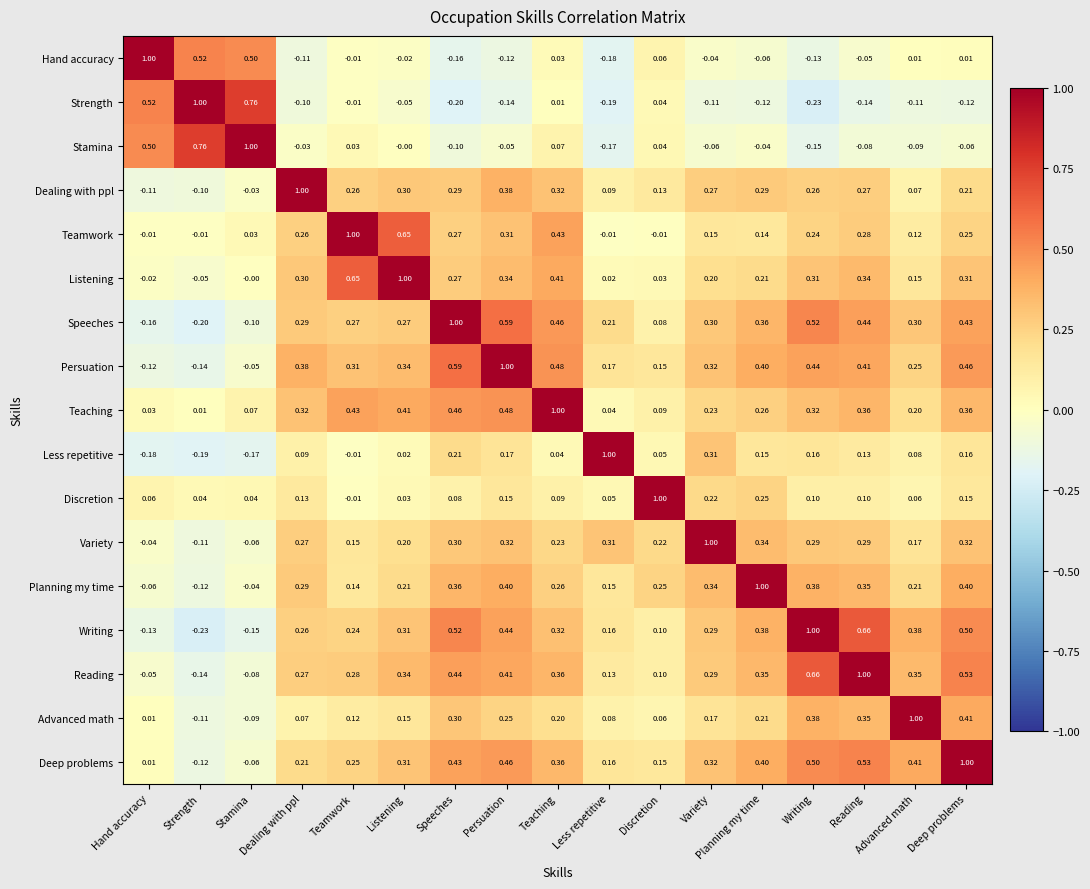

How many data points in Reading are above 0?

14